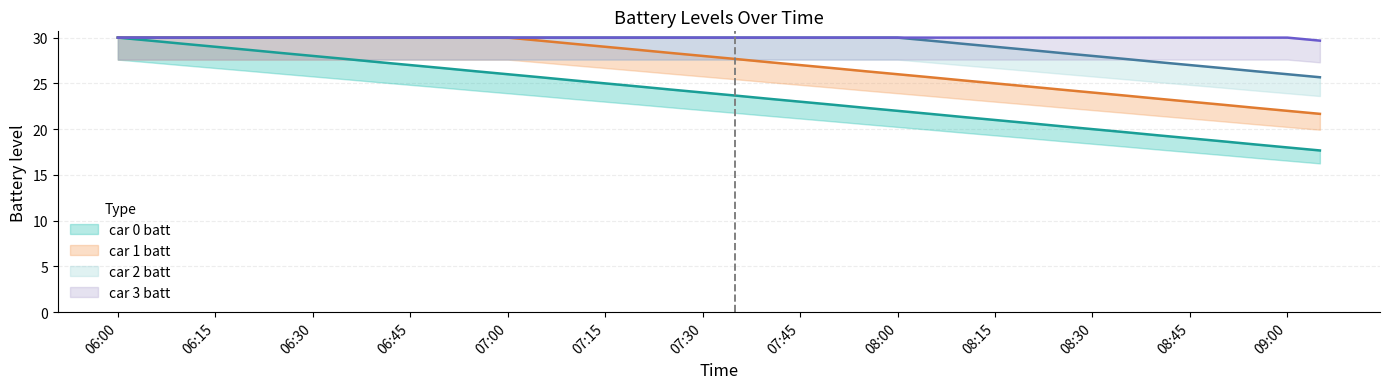

Is it true that car 2 batt (line) equals 39.6 at 16?

False